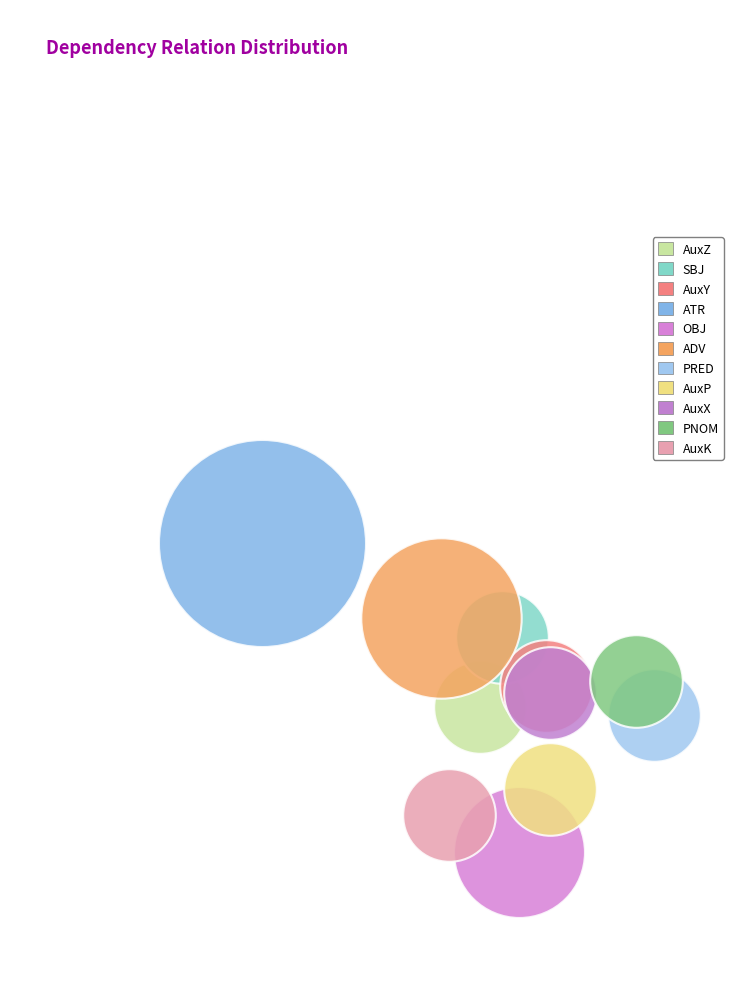

What are all the series names shown in the legend?

AuxZ, SBJ, AuxY, ATR, OBJ, ADV, PRED, AuxP, AuxX, PNOM, AuxK